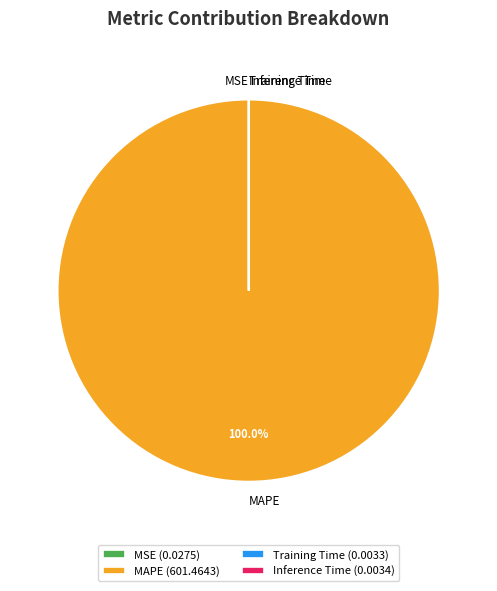

Is there any slice that represents more than half of the pie?

Yes